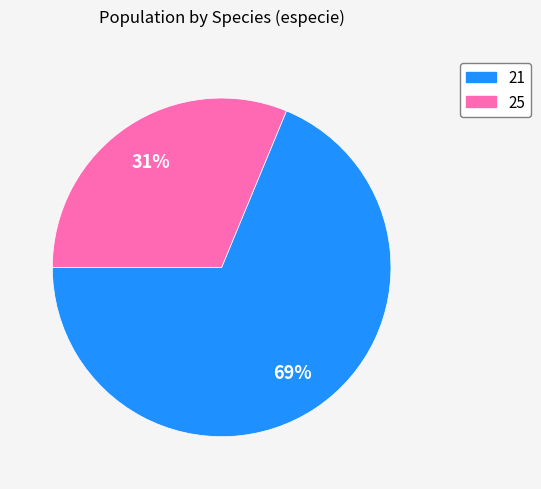

Do 21 and 25 together represent more than half of the pie?

Yes